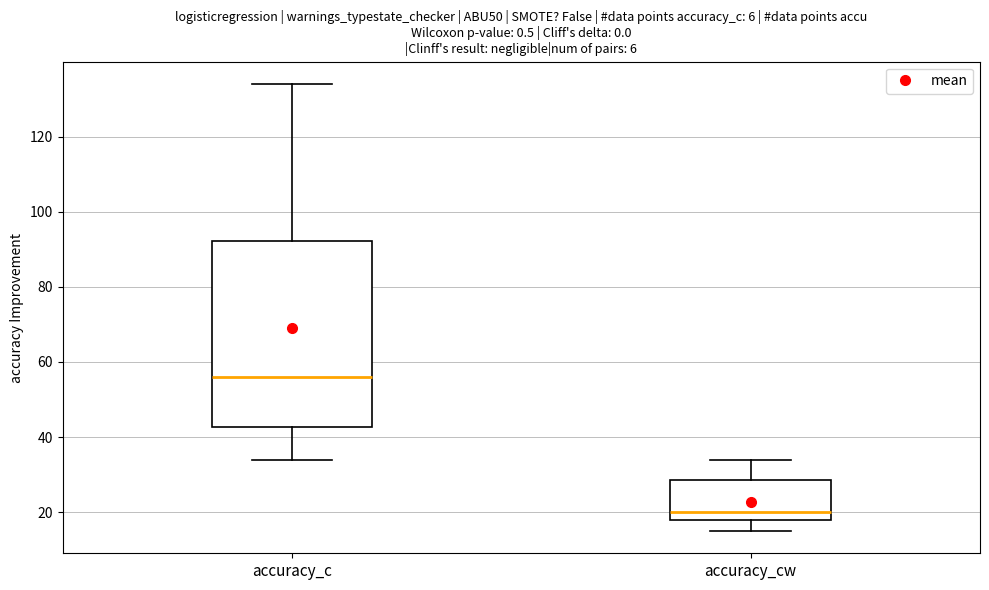

Reading left to right, transcribe this box plot: for each box, give where its median line is, the range the box spans, and where its two whiskers end, as read against the y-axis. The values are not printed on the chart, so give them approximately, as read against the axis.

accuracy_c: median 56, box 42 to 92, whiskers 34 to 134
accuracy_cw: median 20, box 18 to 28, whiskers 16 to 34